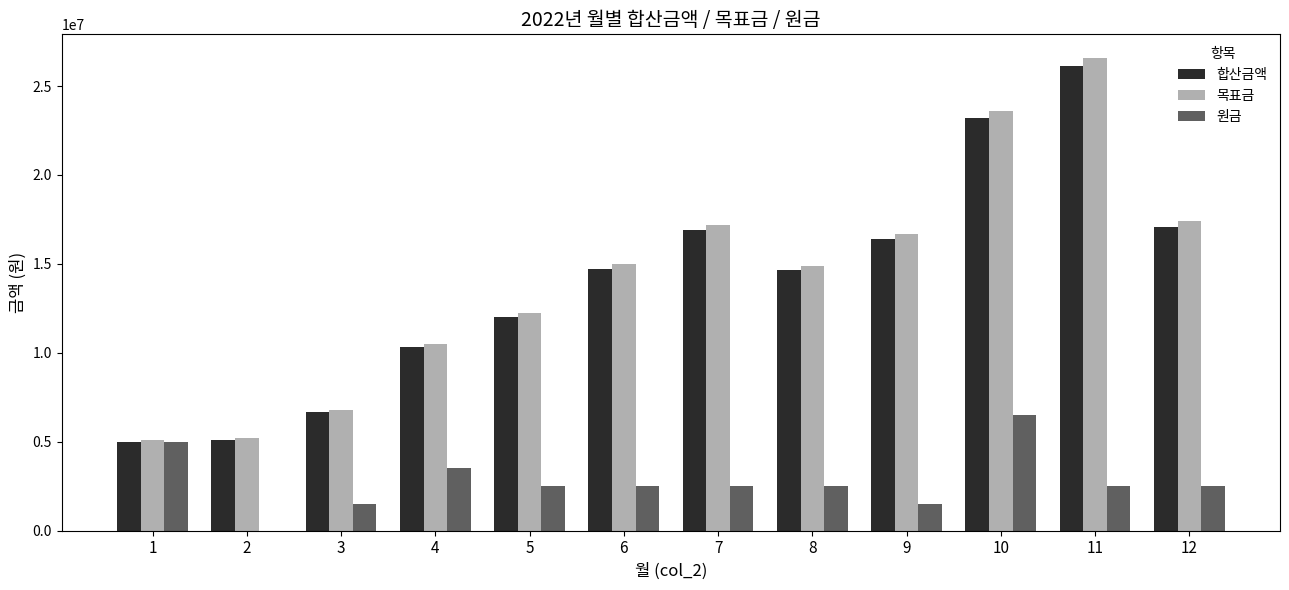

At which label does 원금 reach its peak?

10